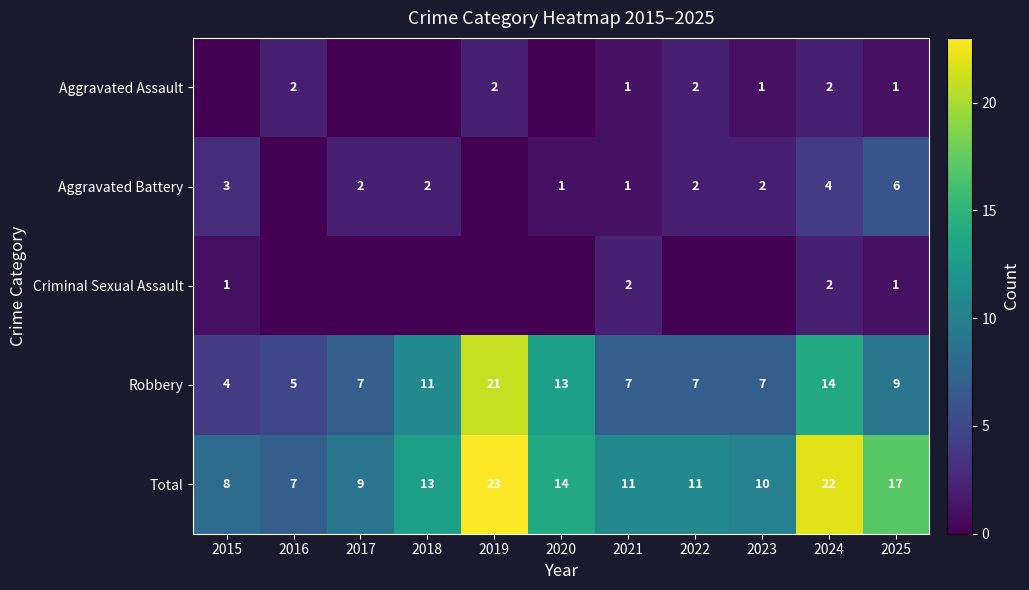

What is the minimum value for Total?

7